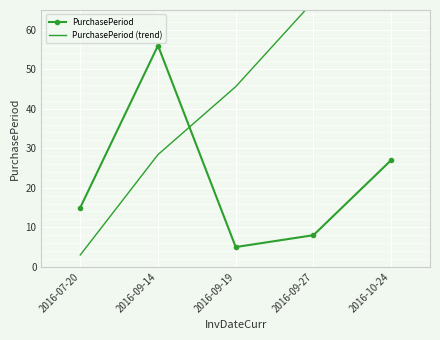

What is the spread (max minus min) of values at 2016-09-14?

27.6